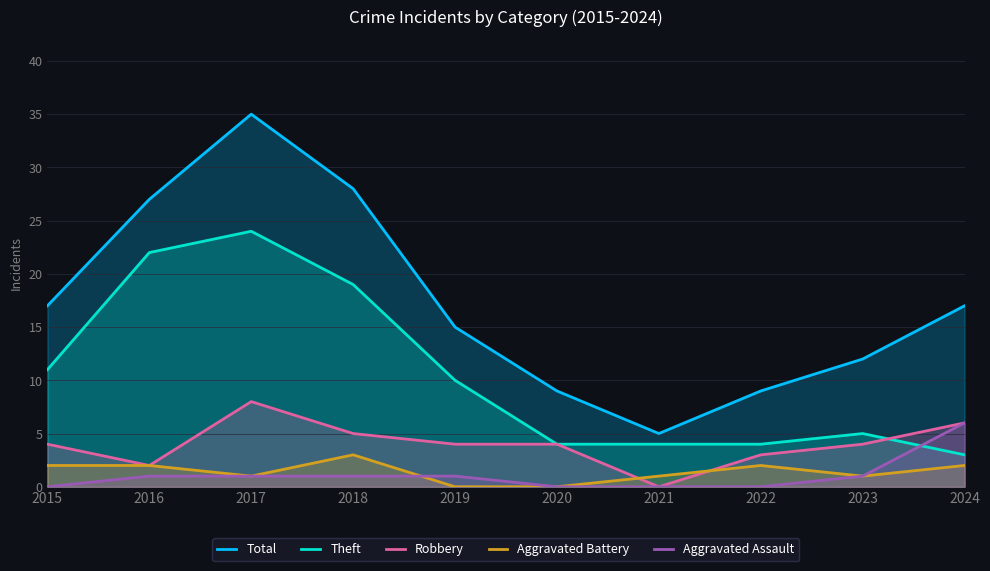

The value of Total at 2017 is 35. True or false?

True